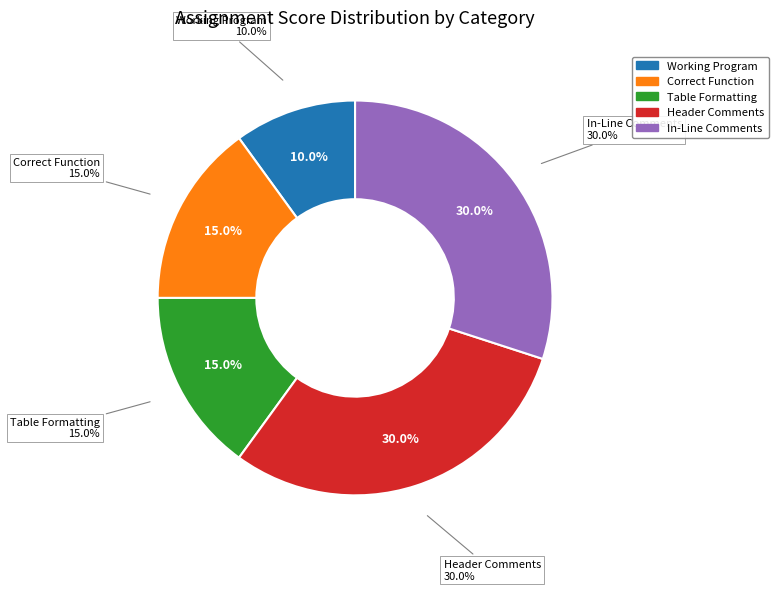

Which has a higher value, Header Comments or Working Program?

Header Comments